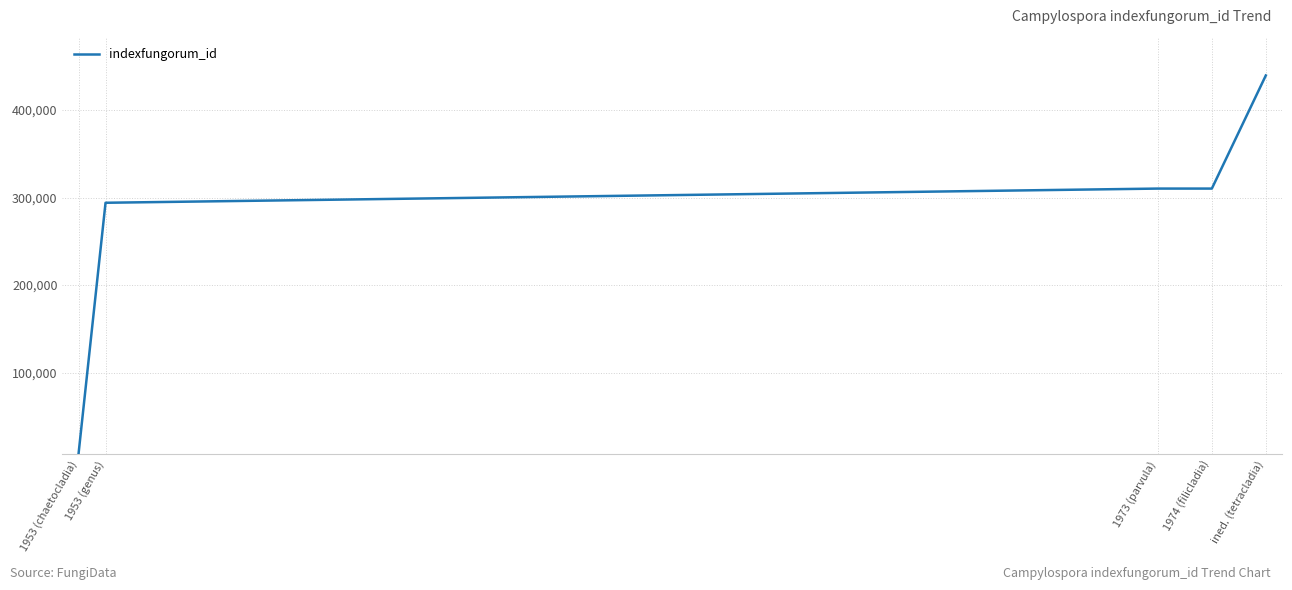

The chart shows a value of 310213 at 1973 (parvula). True or false?

True